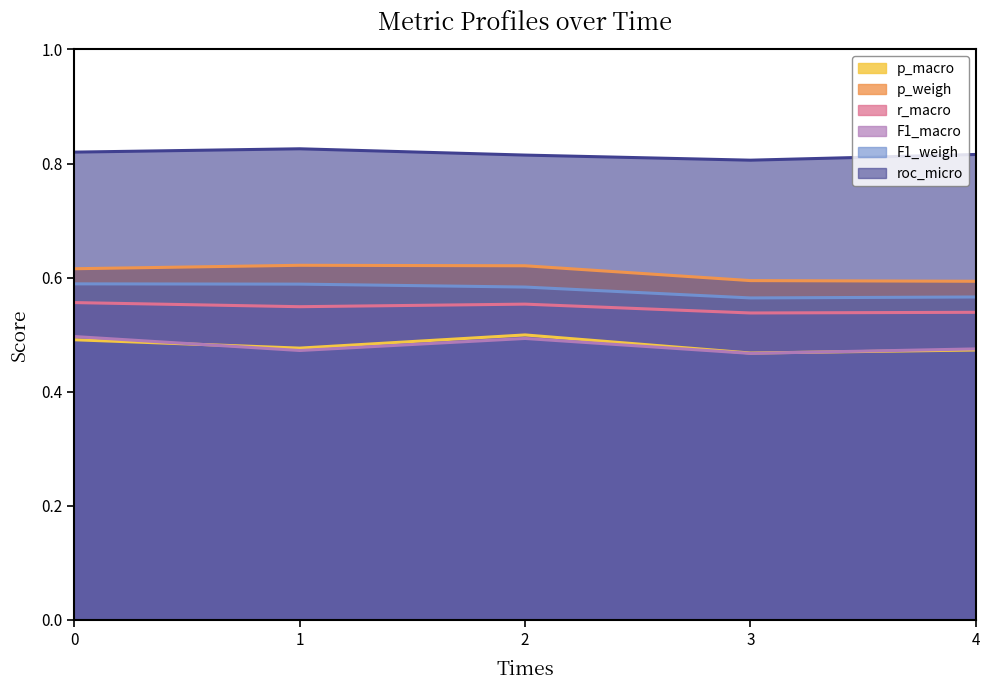

Reading left to right, extract all data points from this chart.

p_macro: 0.5	0.5	0.5	0.5	0.5
p_weigh: 0.6	0.6	0.6	0.6	0.6
r_macro: 0.6	0.5	0.6	0.5	0.5
F1_macro: 0.5	0.5	0.5	0.5	0.5
F1_weigh: 0.6	0.6	0.6	0.6	0.6
roc_micro: 0.8	0.8	0.8	0.8	0.8